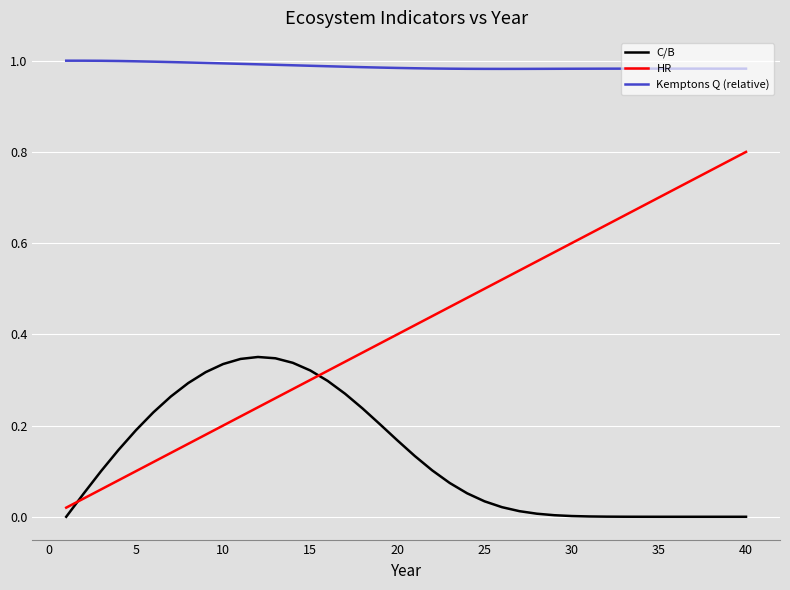

True or false: Kemptons Q (relative) and C/B cross at least once.

False